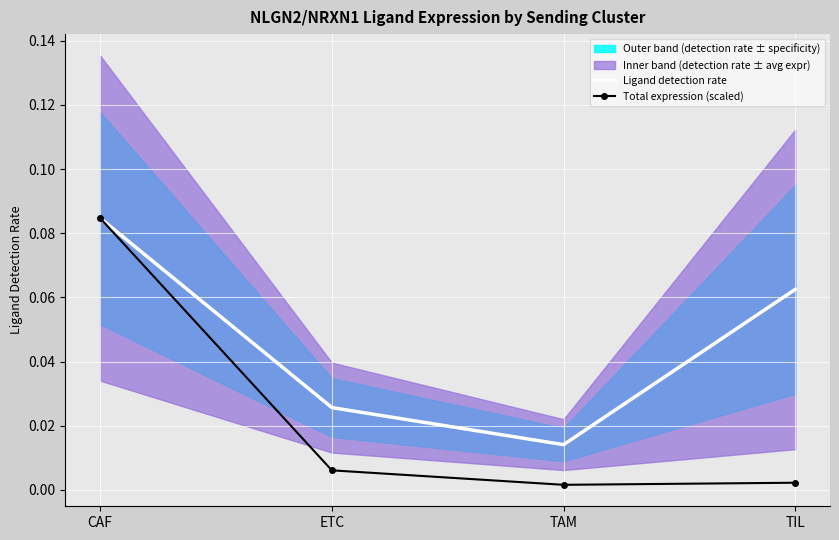

The value of Total expression (scaled) at ETC is 0.0. True or false?

True